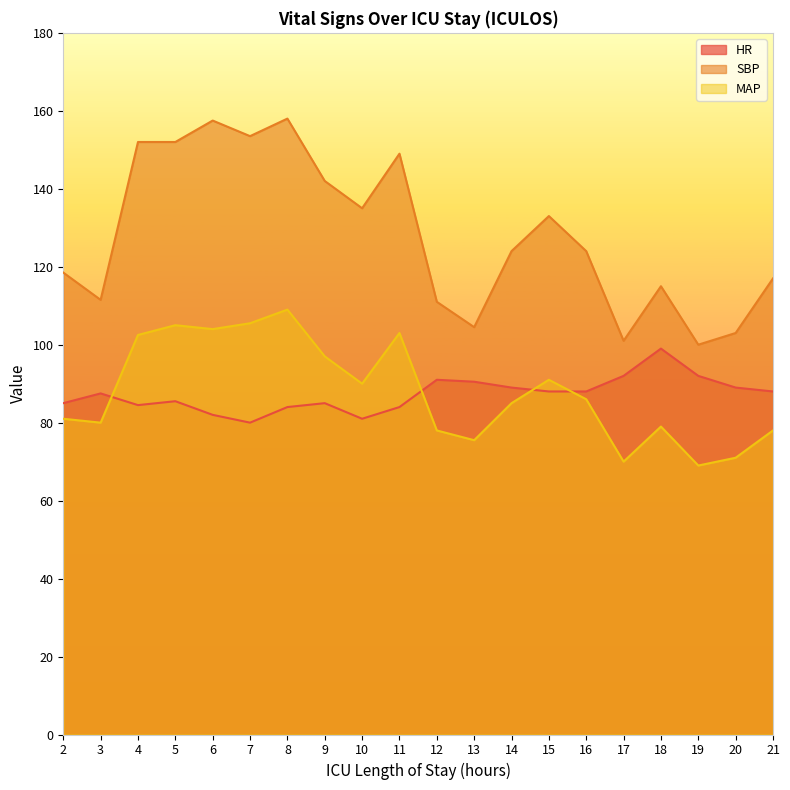

How many data points in HR are above 88?

7